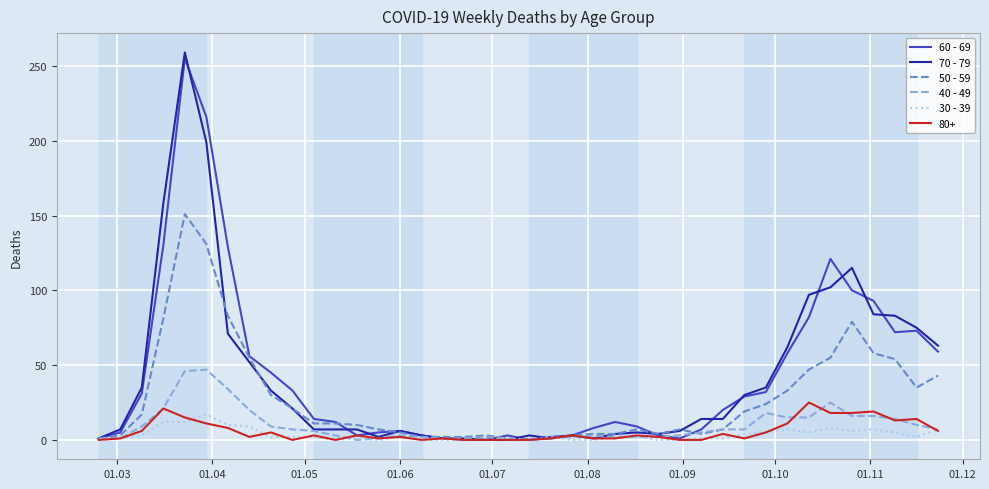

Which series has the largest range (max minus min)?

70 - 79